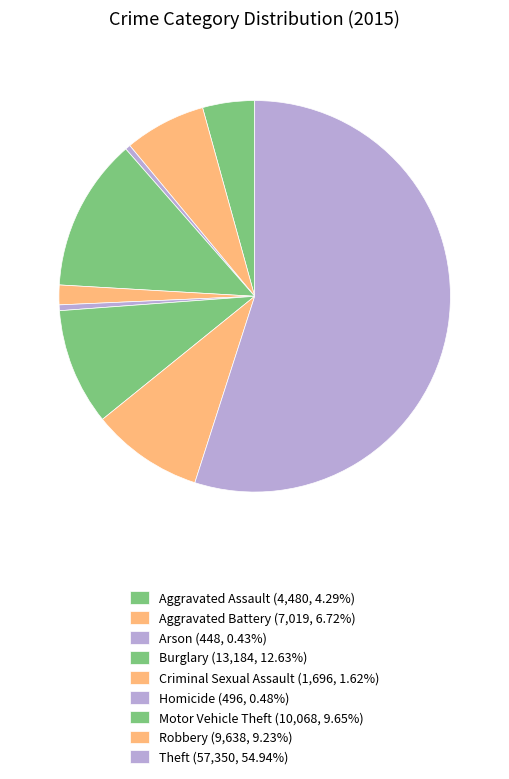

The Arson slice represents 0% of the pie. True or false?

True